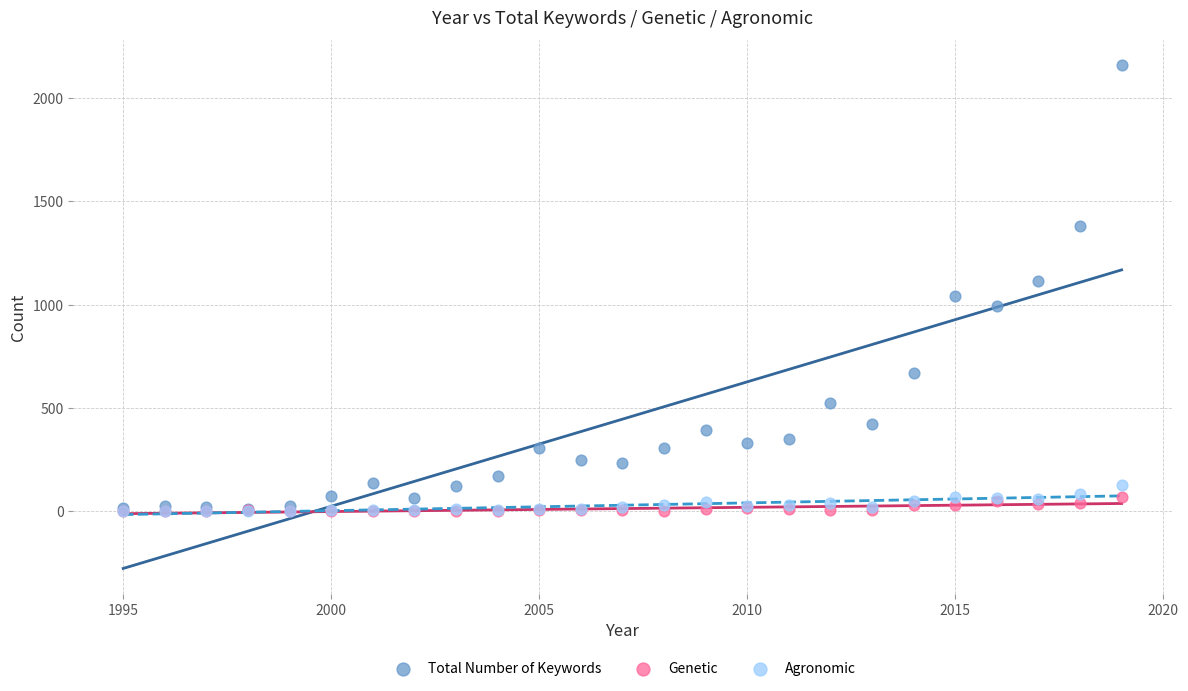

What are all the series names shown in the legend?

Total Number of Keywords, Genetic, Agronomic